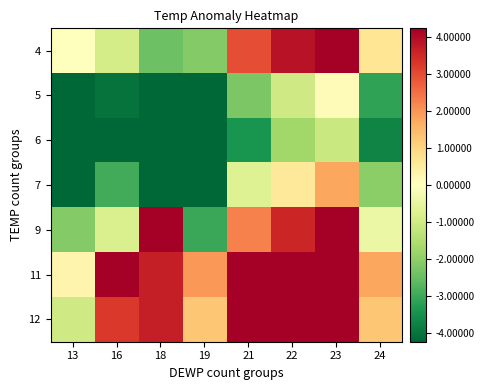

At which category is the sum across all series the highest?

23